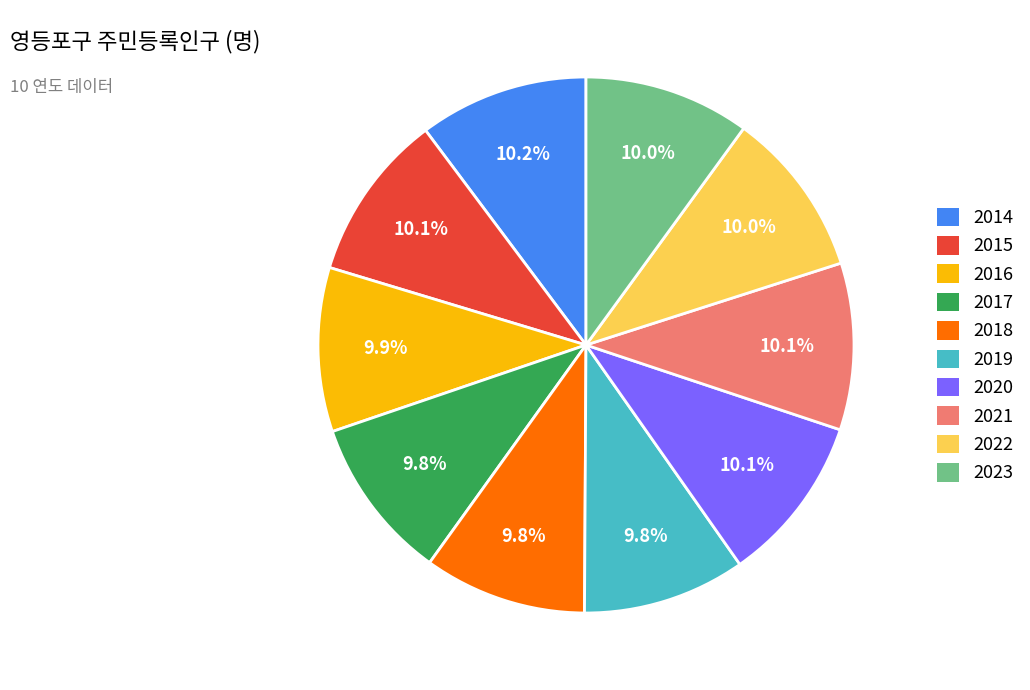

Does any single category account for the majority?

No